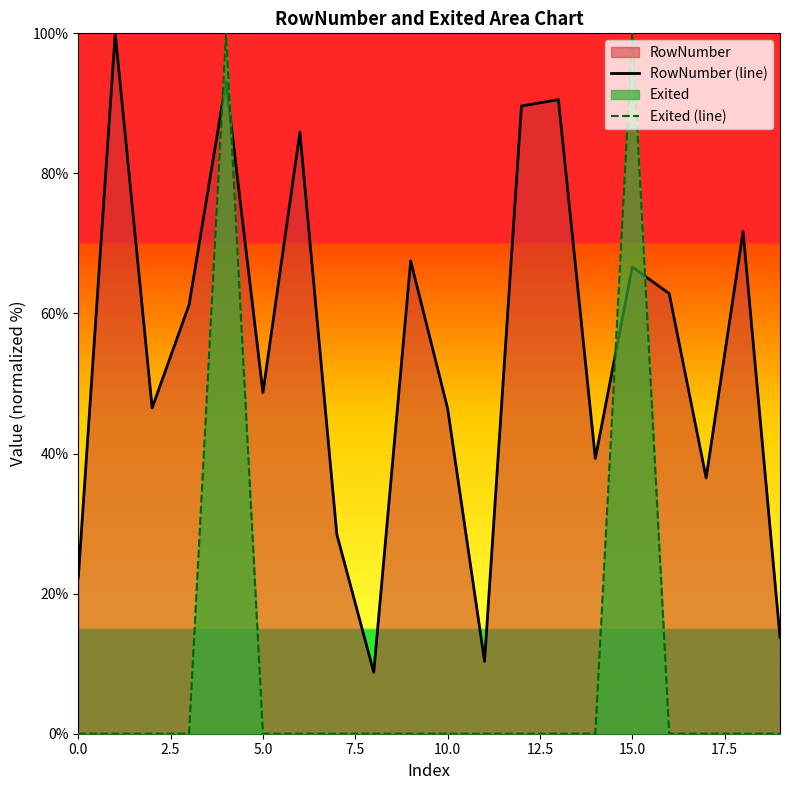

Is it true that Exited (line) equals 35.3 at 5.0?

False